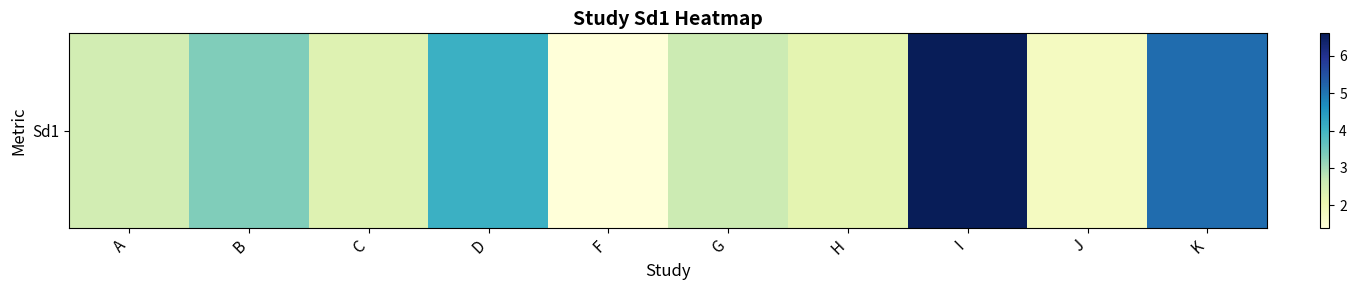

Reading left to right, list all the values displayed in this chart.

2.5	3.3	2.3	4.1	1.4	2.6	2.2	6.6	1.8	5.1